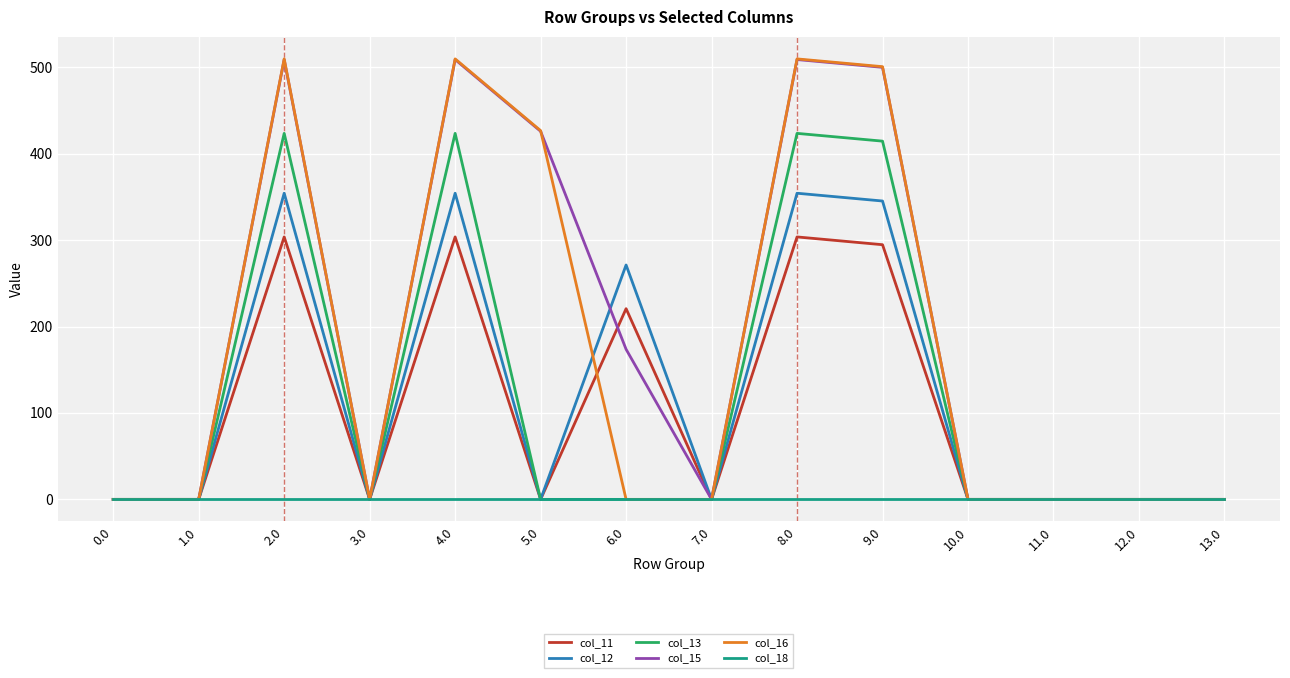

Is it true that col_15 equals 707.3 at 8.0?

False